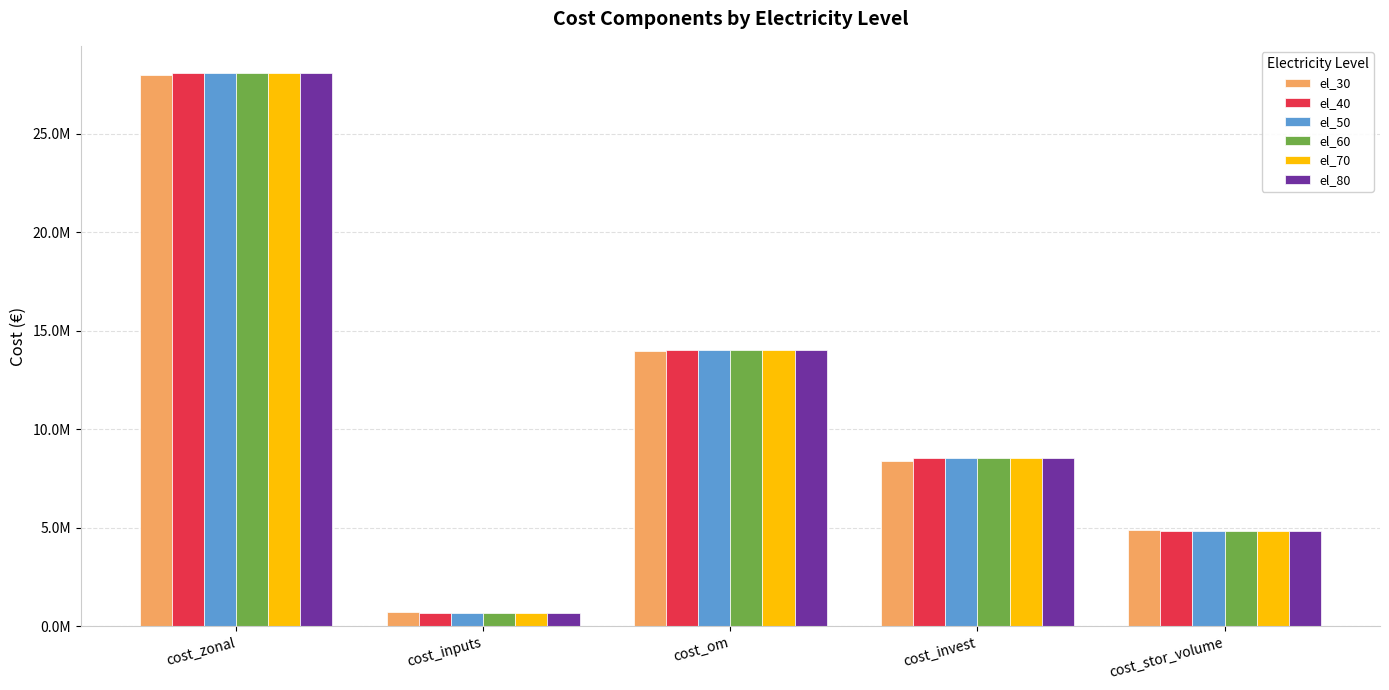

Which series changed the most between cost_inputs and cost_invest?

el_50